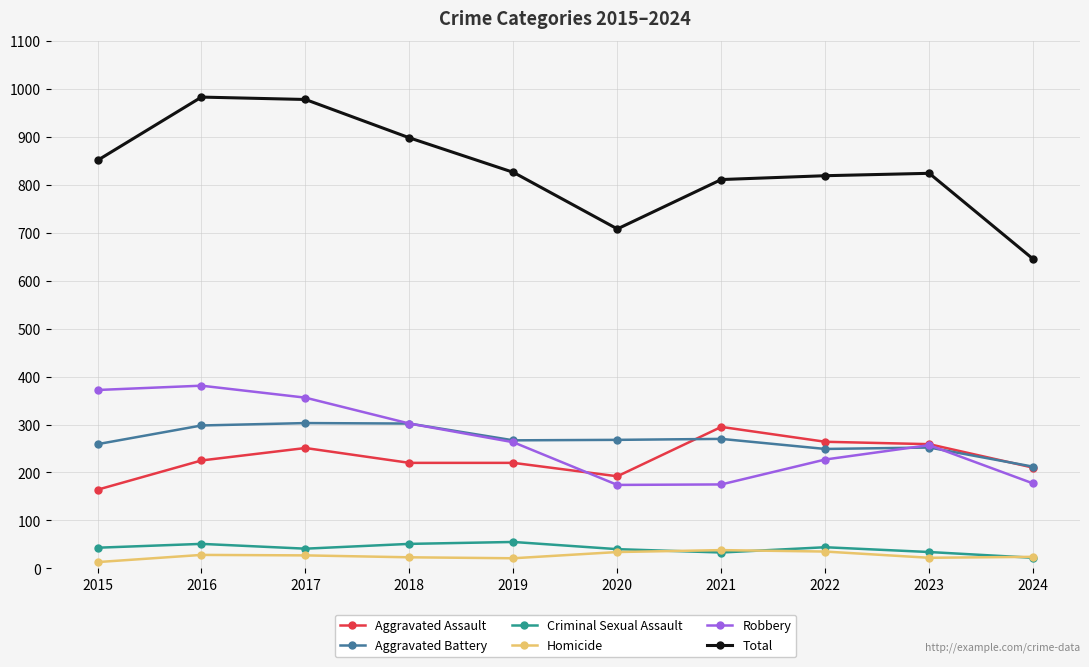

Count the number of categories in the chart.

10